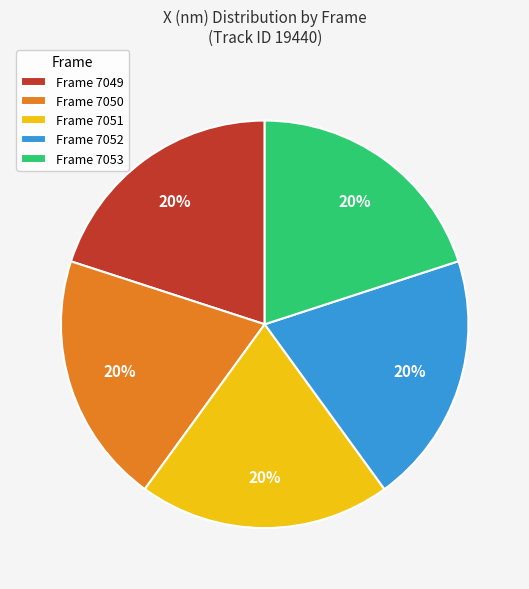

How many slices are in this pie chart?

5